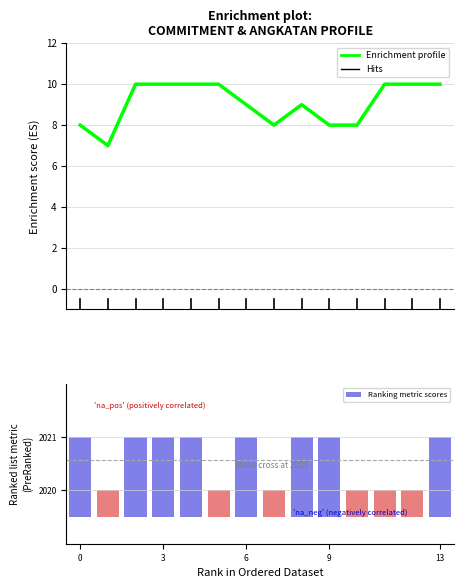

Reading right to left, list all the values displayed in this chart.

Enrichment profile: 10.0	10.0	10.0	8.0	8.0	9.0	8.0	9.0	10.0	10.0	10.0	10.0	7.0	8.0
Ranking metric scores: 1.5	0.5	0.5	0.5	1.5	1.5	0.5	1.5	0.5	1.5	1.5	1.5	0.5	1.5